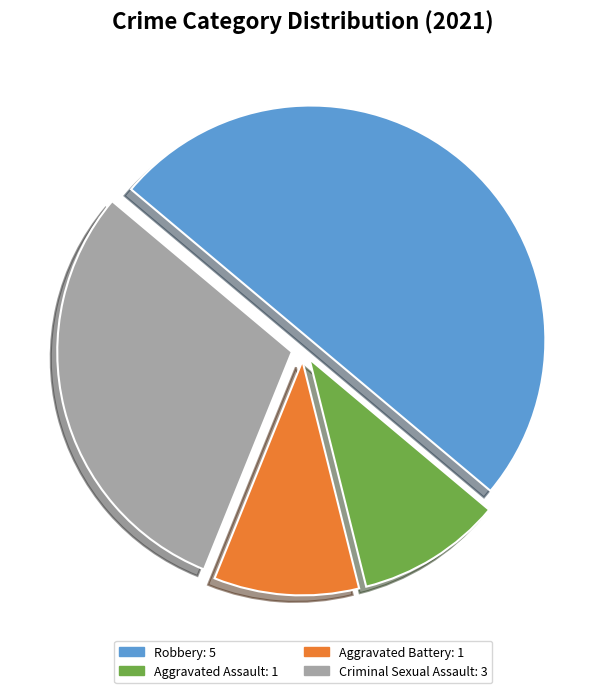

Approximately how many times larger is the value at Criminal Sexual Assault compared to Aggravated Assault?

3.0